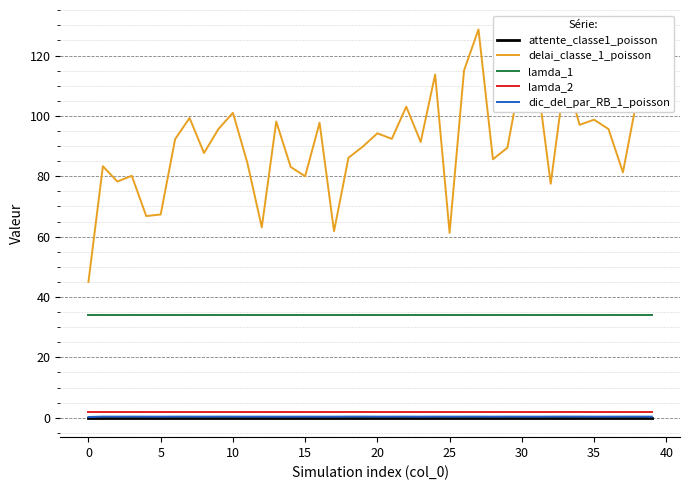

Which series has the largest range (max minus min)?

delai_classe_1_poisson